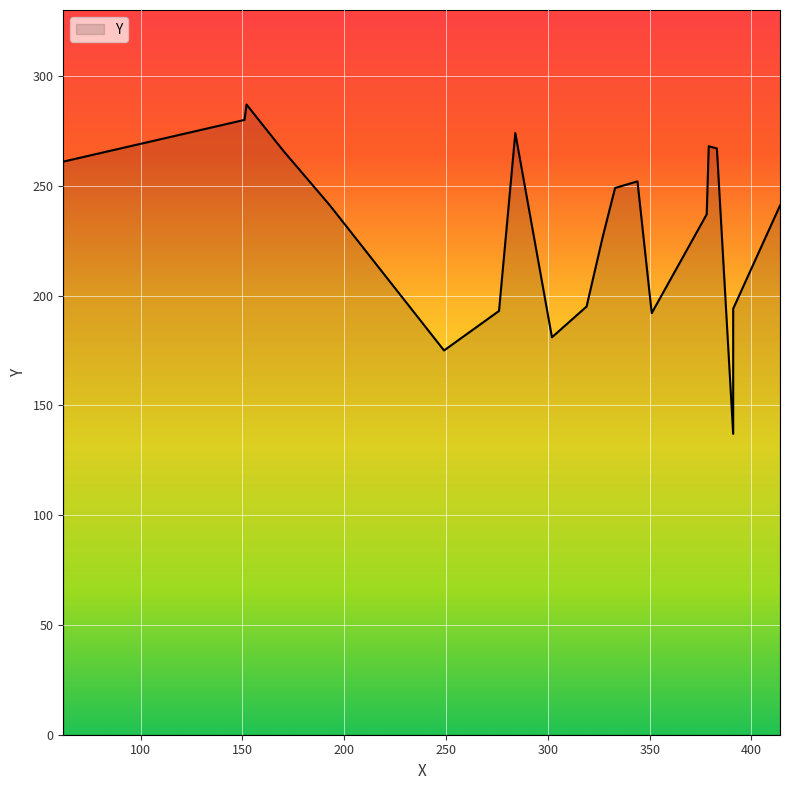

At which label is the value closest to 212?

327